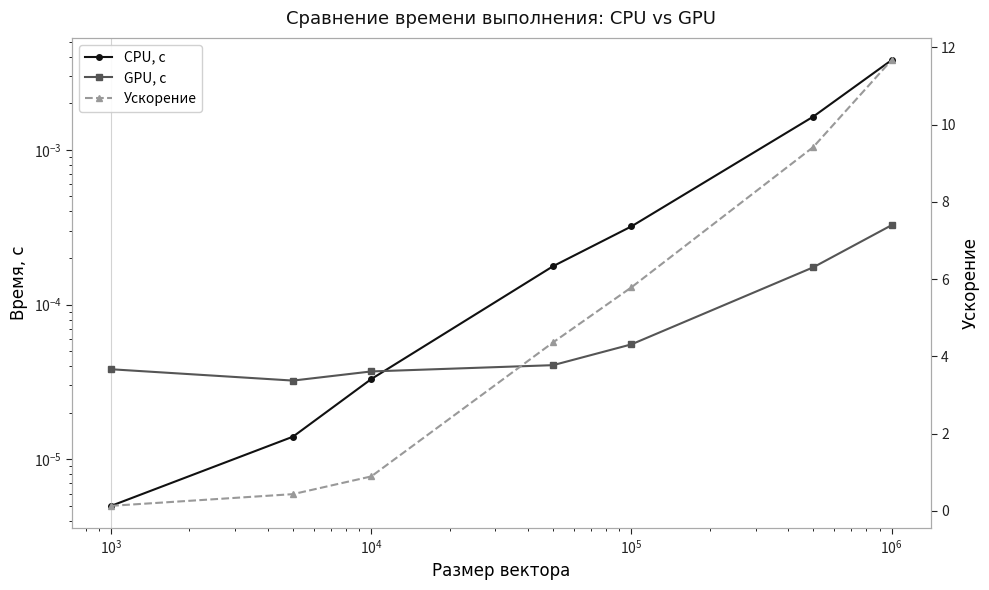

Between $\mathdefault{10^{4}}$ and $\mathdefault{10^{6}}$, which series saw the biggest shift?

Ускорение